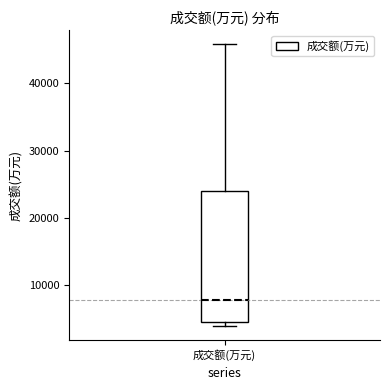

Where does the upper whisker of the box for 成交额(万元) end on the y-axis? The values are not printed on the chart, so give them approximately, as read against the axis.

46000